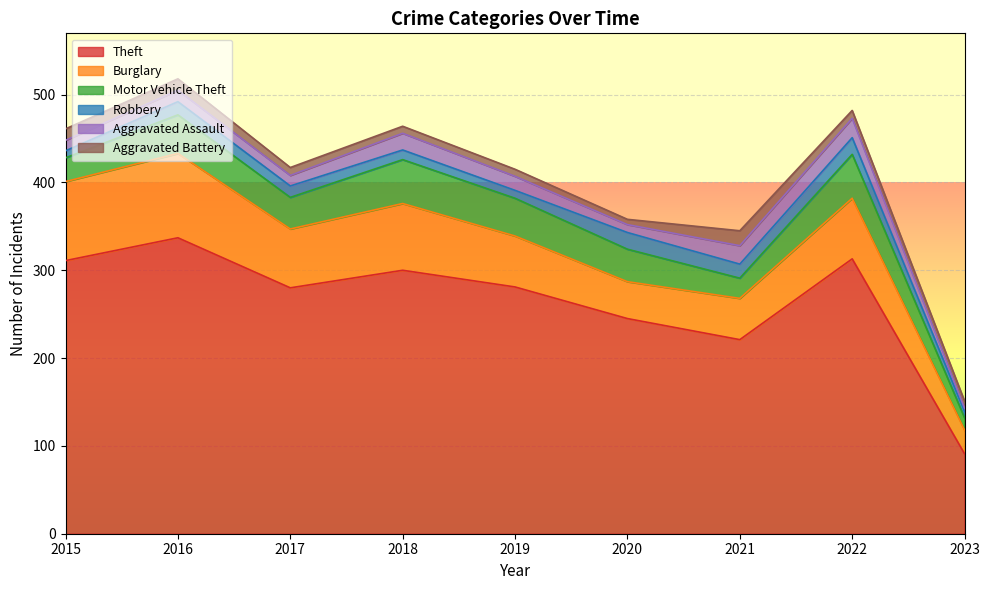

What value does the Robbery series have at 2017, to the nearest 10?

10